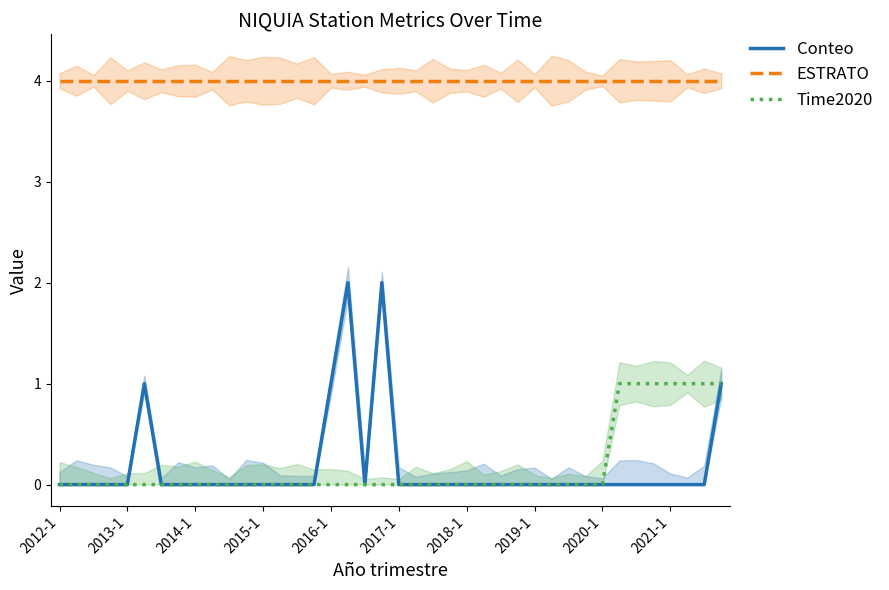

True or false: ESTRATO and Time2020 cross at least once.

False